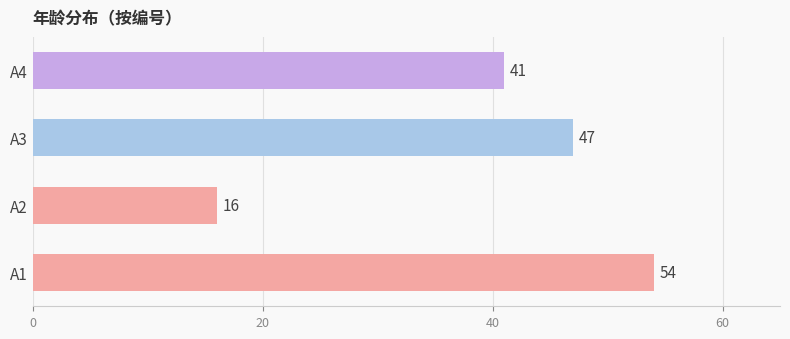

Reading bottom to top, extract all data points from this chart.

54	16	47	41